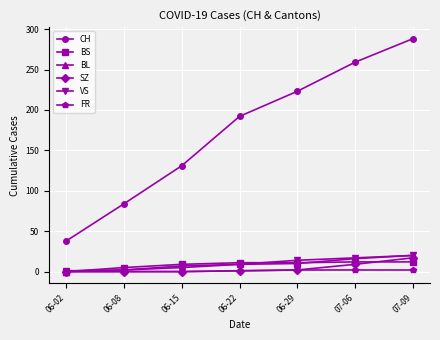

Which category has the highest value across all series?

07-09